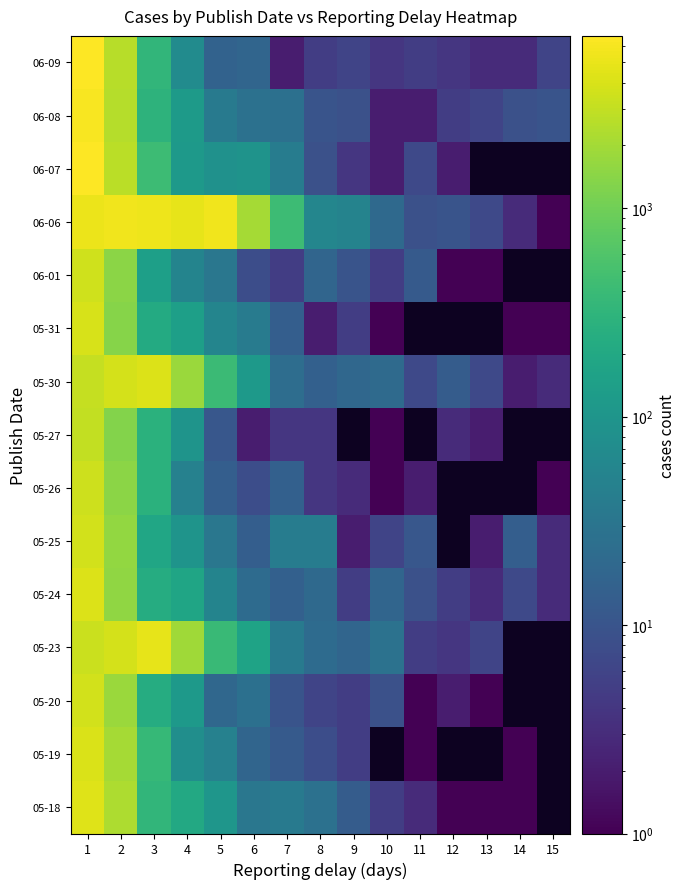

Between 8 and 12, which is larger?

8